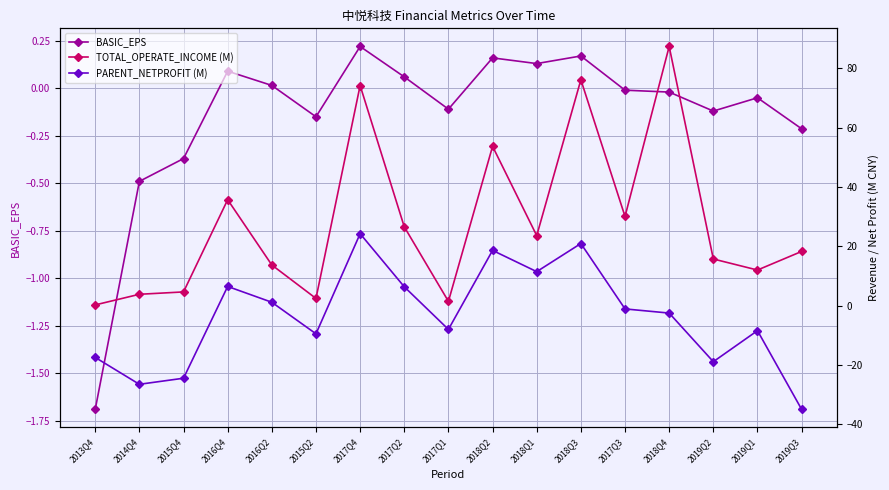

How many values in the BASIC_EPS series are below 0?

10